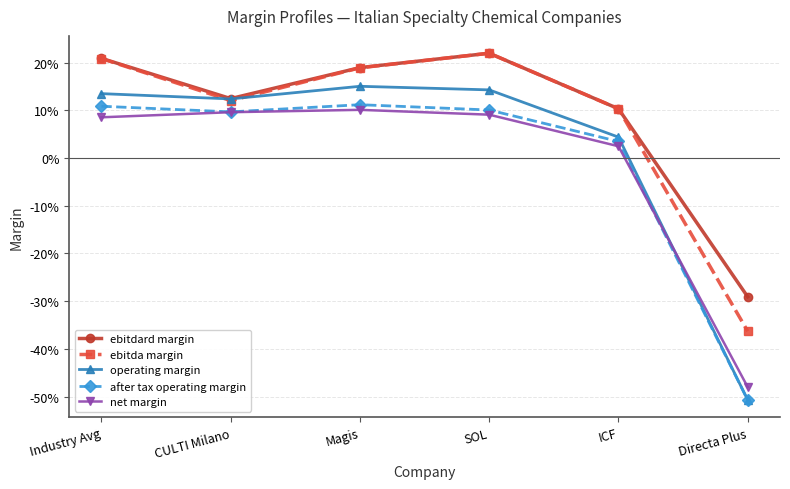

The net margin series shows 0.0 at ICF. True or false?

False